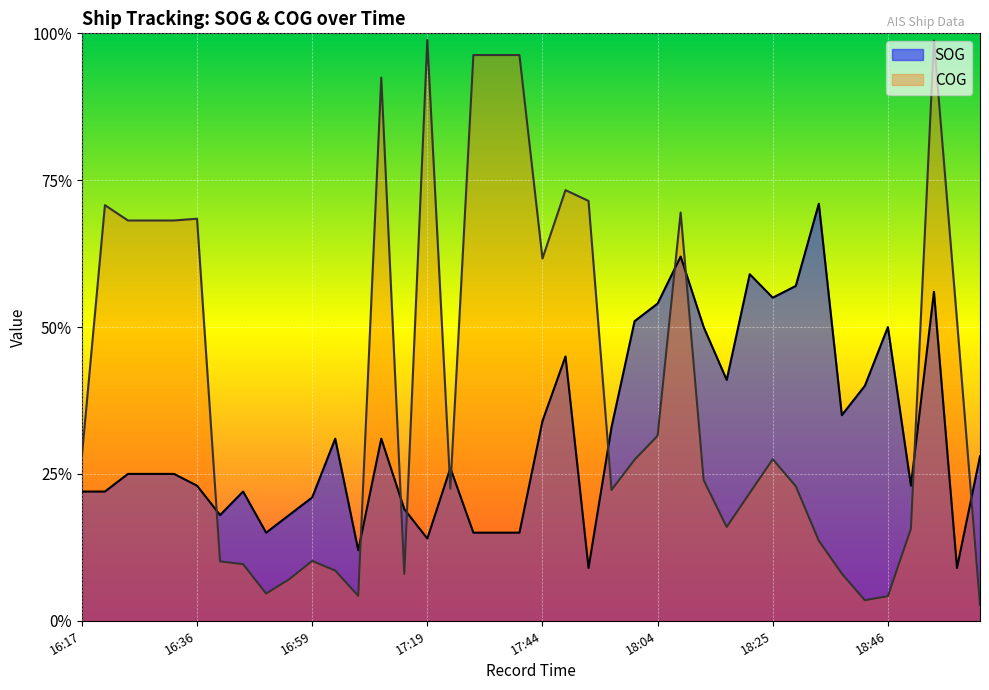

What are all the series names shown in the legend?

SOG, COG